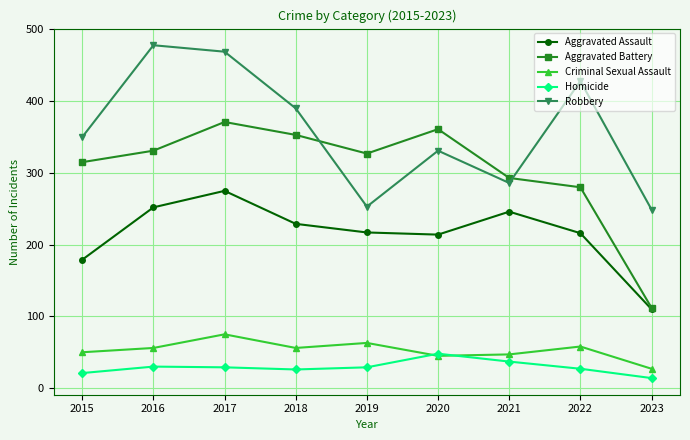

List the series in order of their peak value, lowest first.

Homicide, Criminal Sexual Assault, Aggravated Assault, Aggravated Battery, Robbery